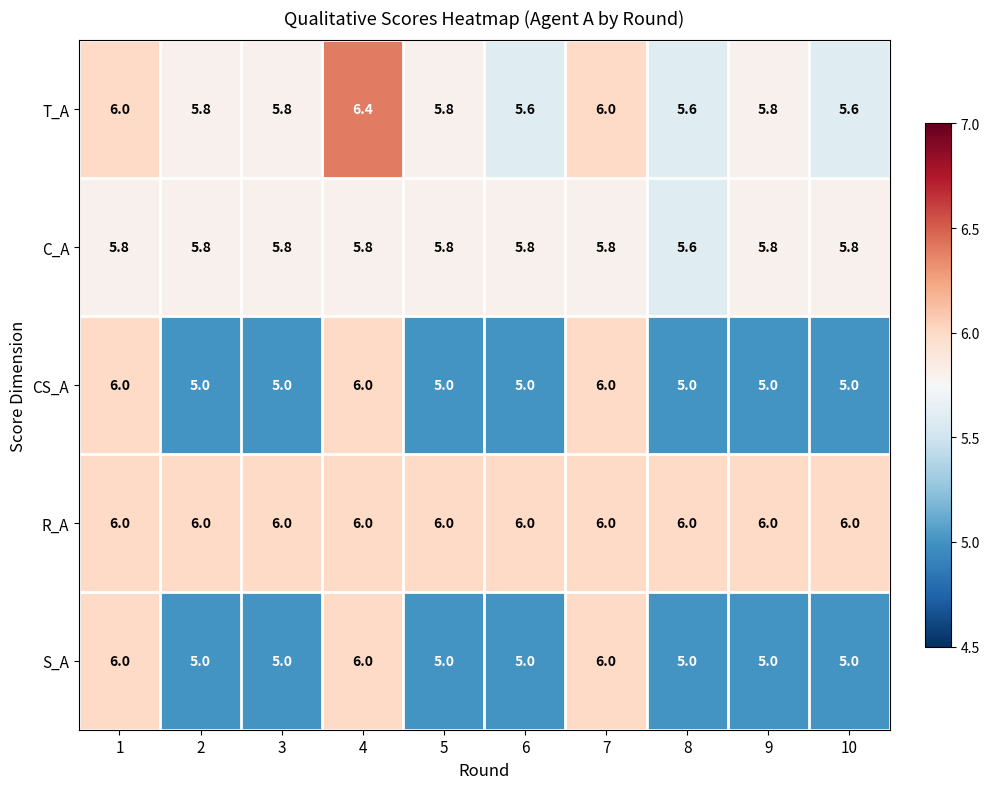

What is the difference between the highest and lowest values at 7?

0.2